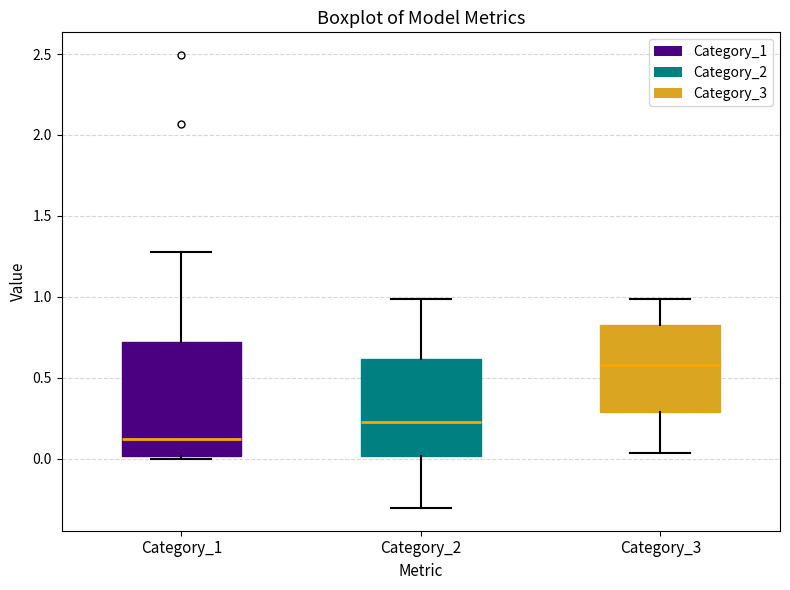

Which box is the tallest, from its lower edge to its upper edge?

Category_1